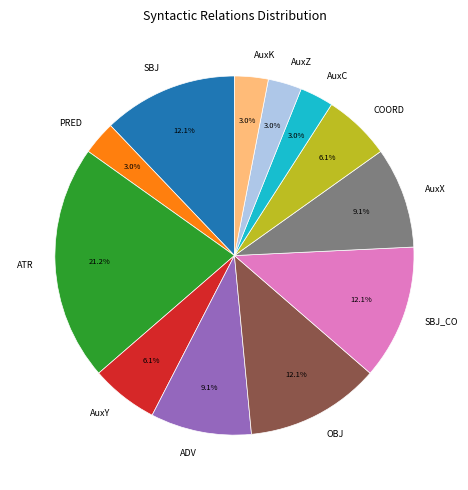

Is the sum of AuxK and AuxZ greater than half?

No